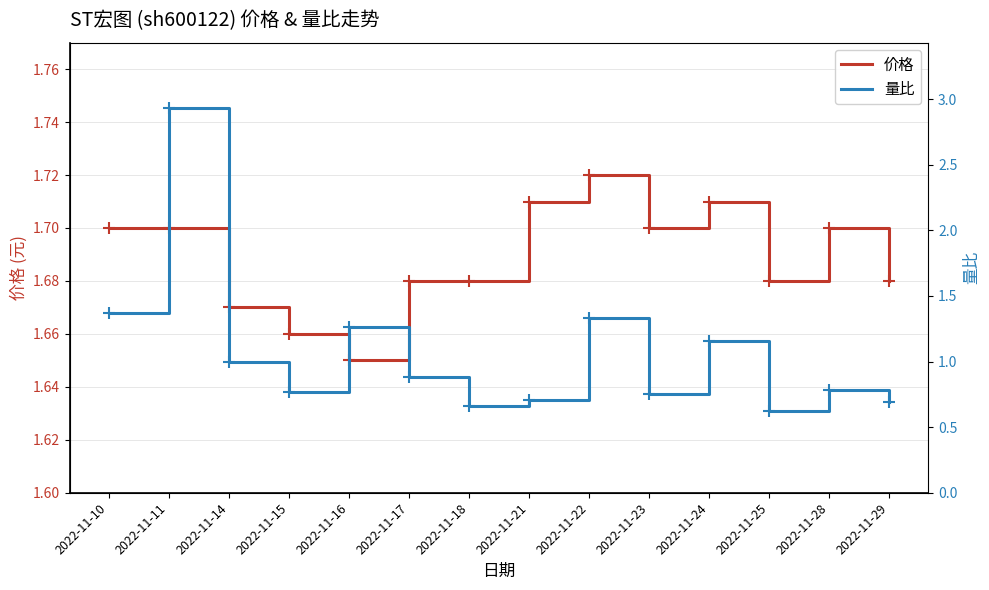

How many series are shown in this chart?

2